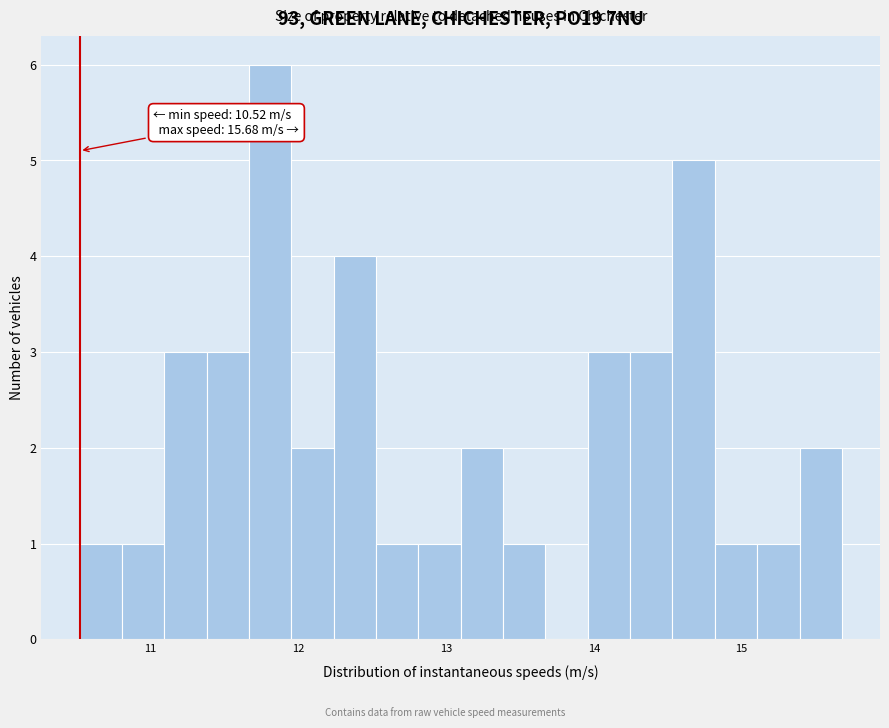

Read against the x-axis, roughly where is the centre of the tallest bar?

11.8